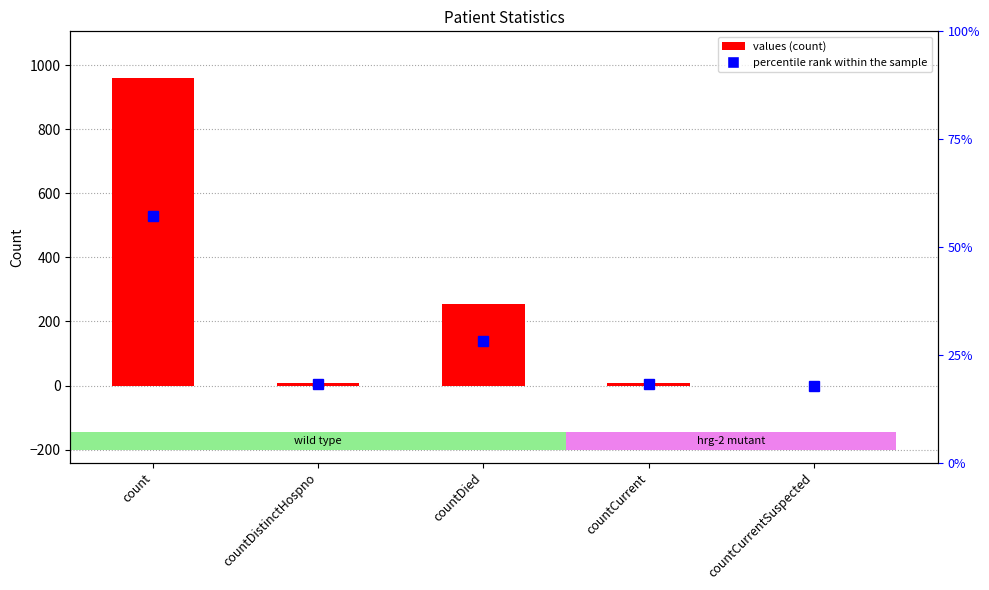

Is it true that the value at count is 1623?

False